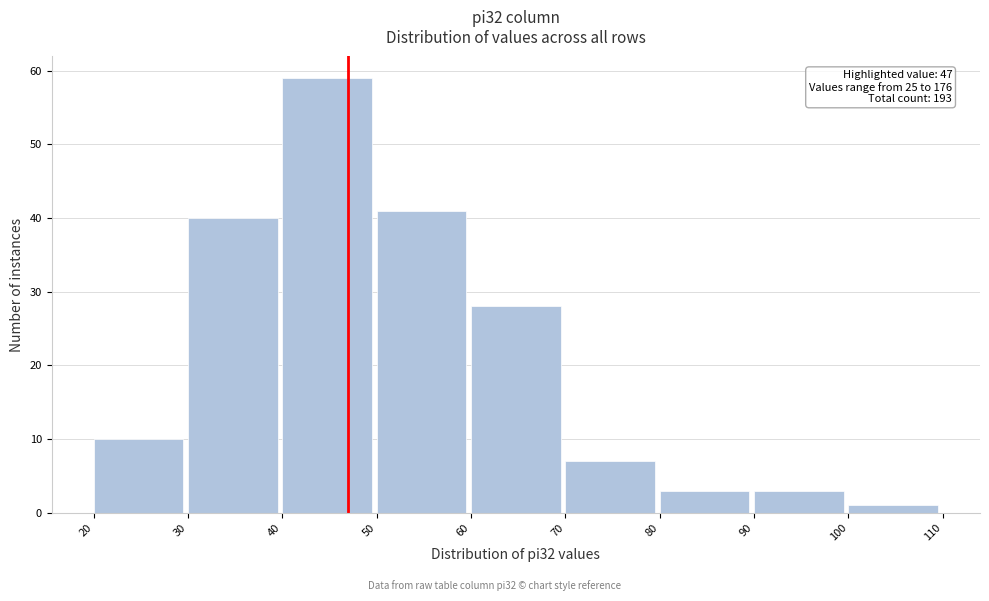

Over which range of the x-axis is the bar tallest?

40 to 50